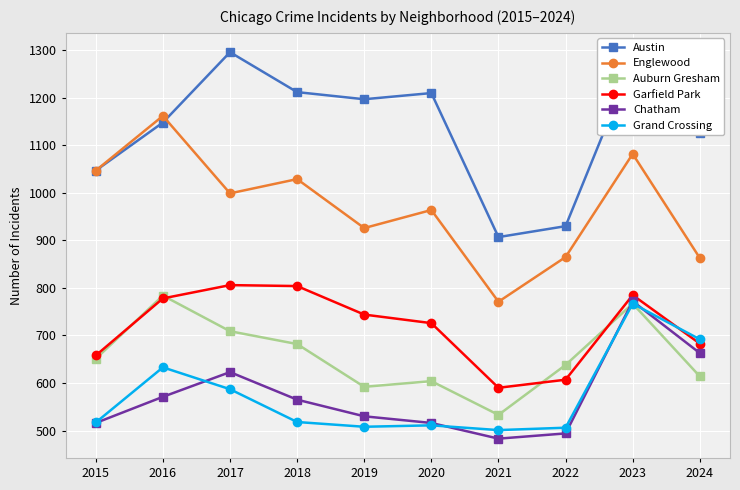

The value of Grand Crossing at 2020 is 856. True or false?

False